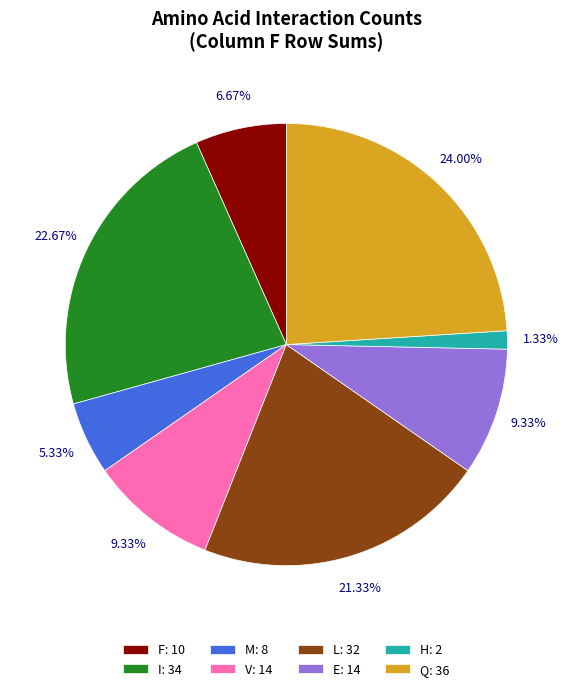

How many slices are in this pie chart?

8